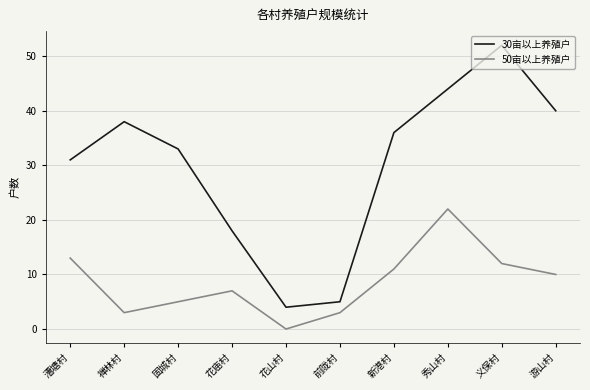

What is the total value across all series at 禅林村?

41